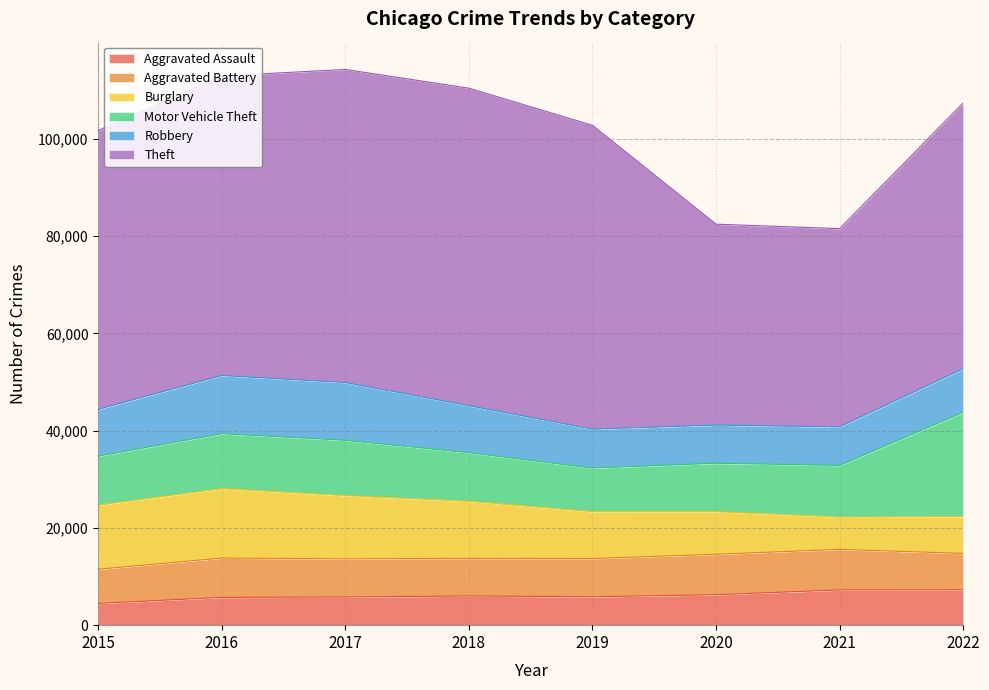

Which series changed the most between 2017 and 2018?

Robbery